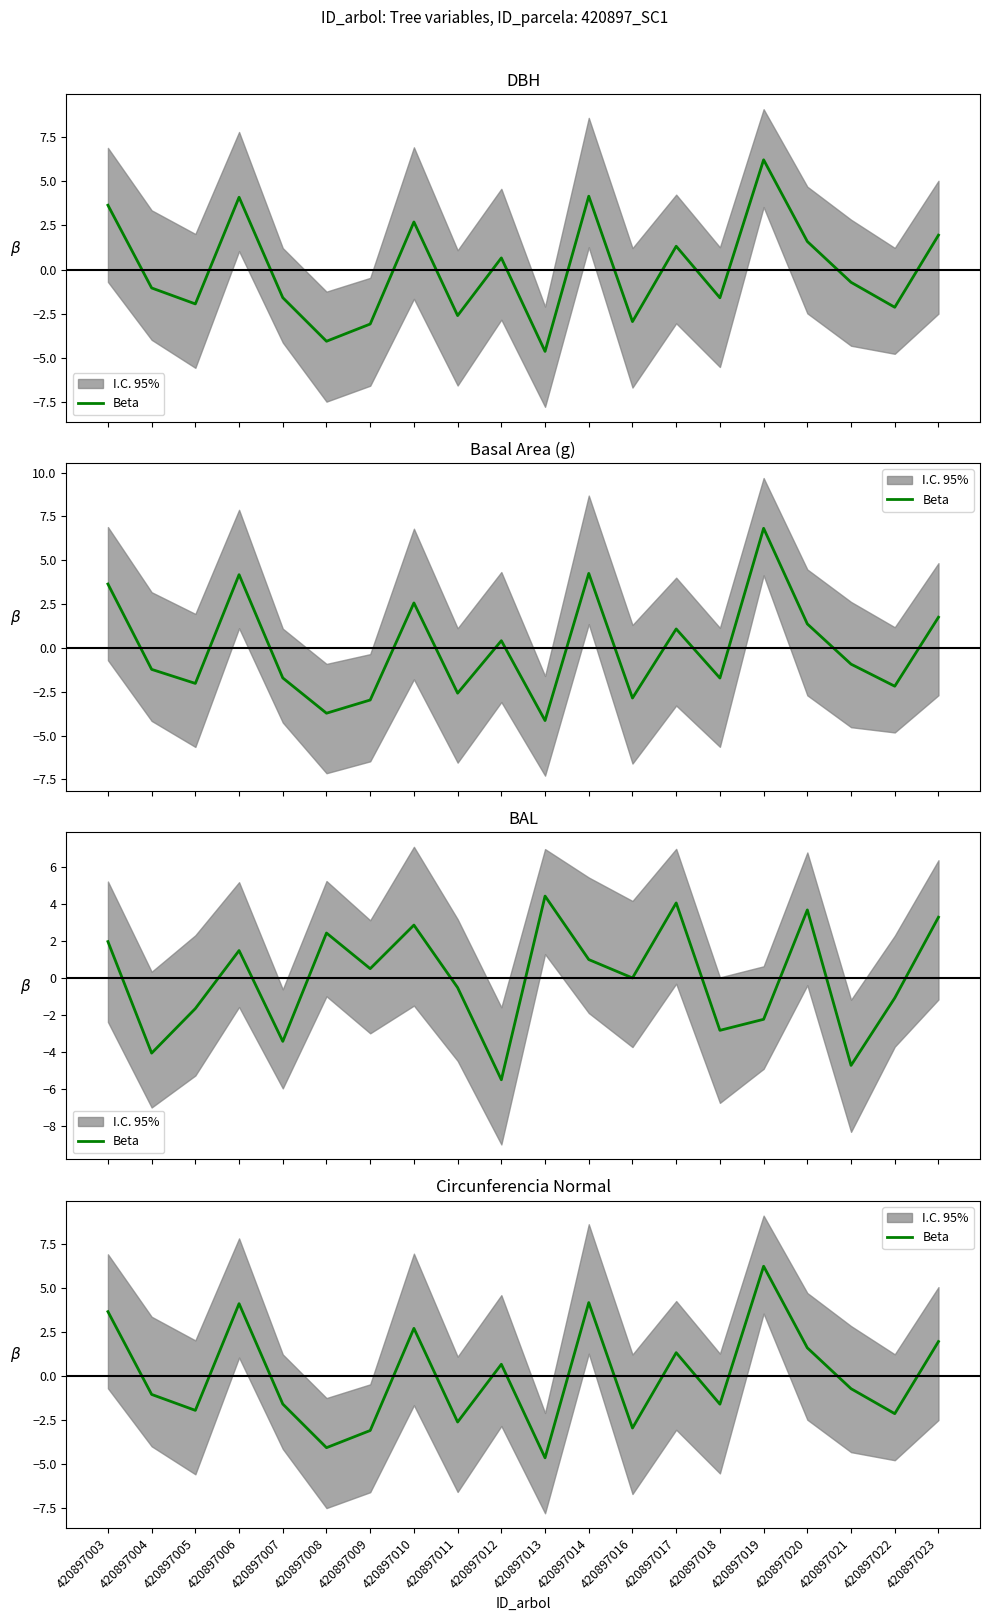

How many points are lower than both their immediate neighbors (excluding endpoints)?

7